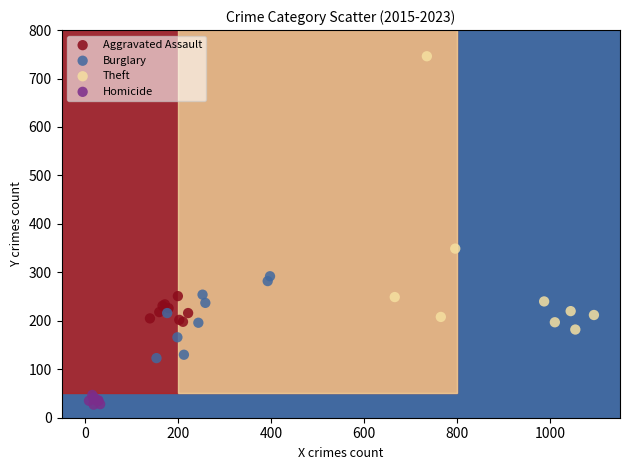

Which series reaches the minimum Y coordinate?

Homicide